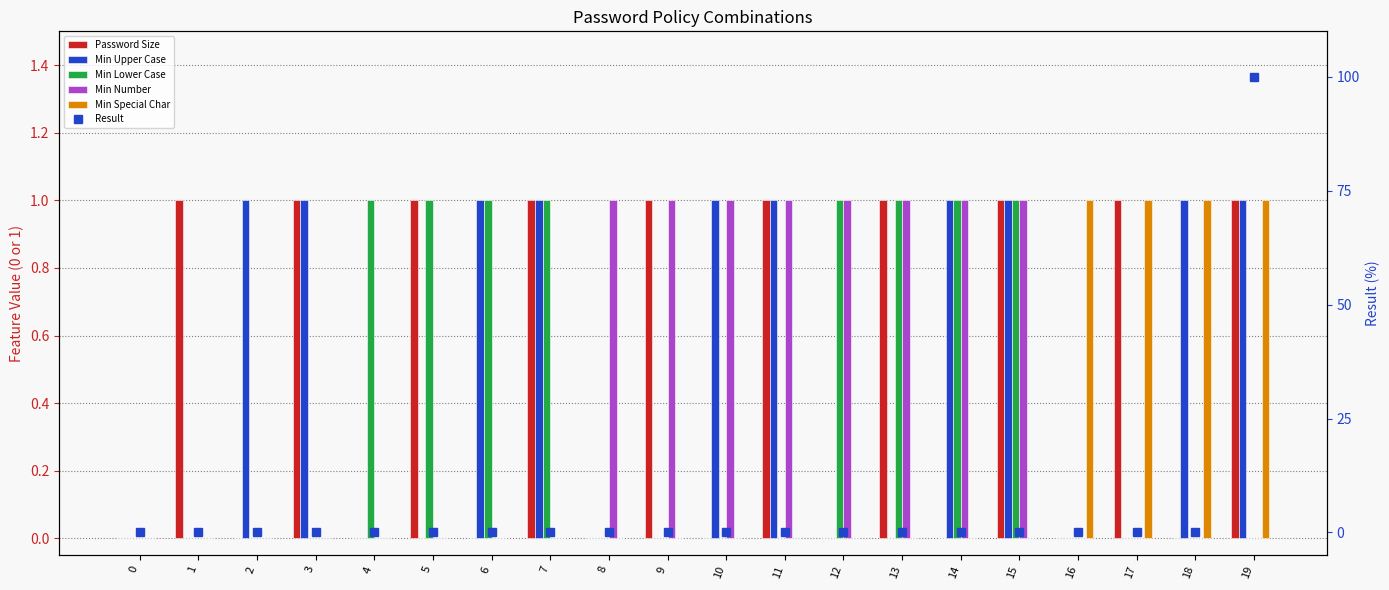

At how many categories does at least one series exceed 58?

1